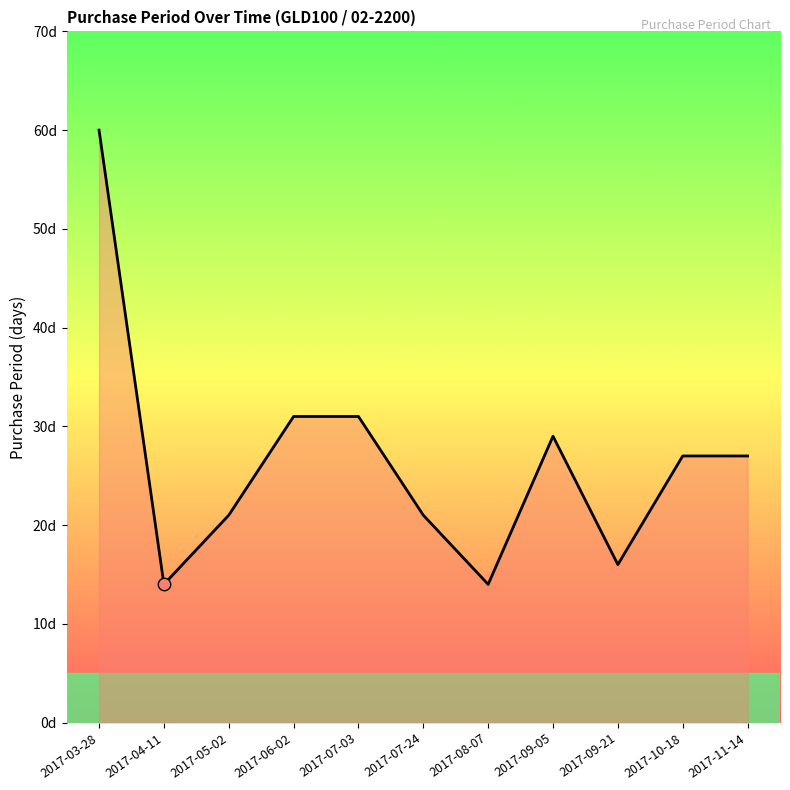

Is this an area chart (filled region under the line)?

Yes